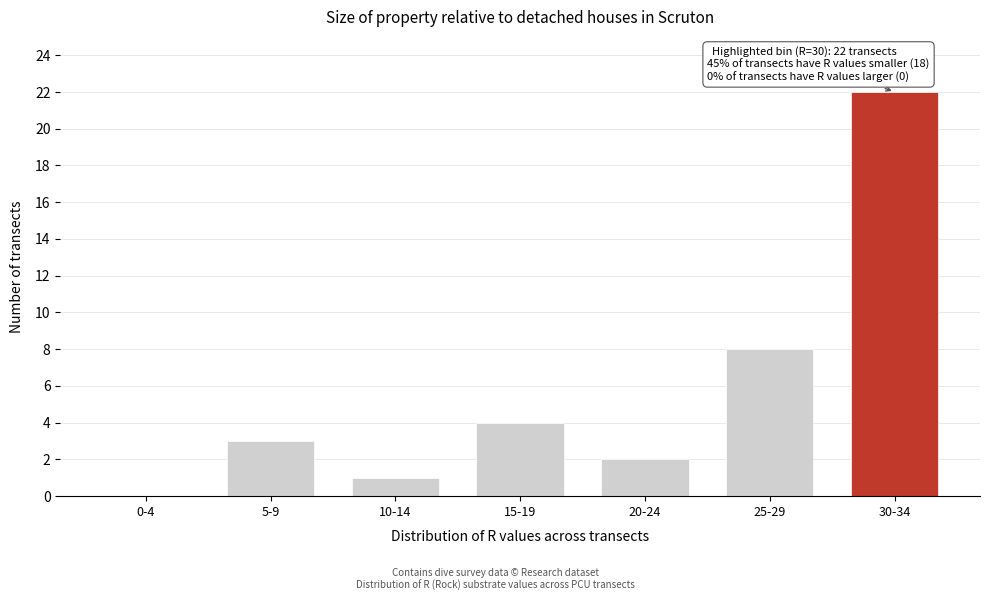

Reading left to right, transcribe all the data shown in this chart.

0-4=0	5-9=3	10-14=1	15-19=4	20-24=2	25-29=8	30-34=22